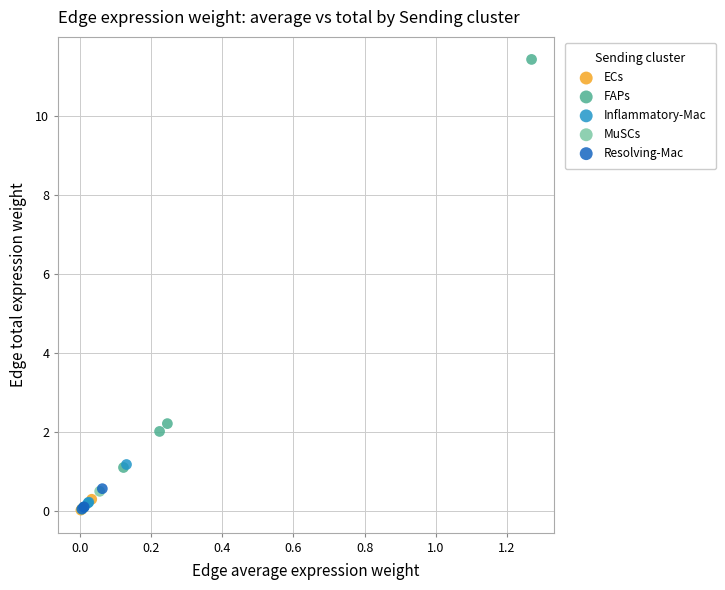

What are all the series names shown in the legend?

ECs, FAPs, Inflammatory-Mac, MuSCs, Resolving-Mac